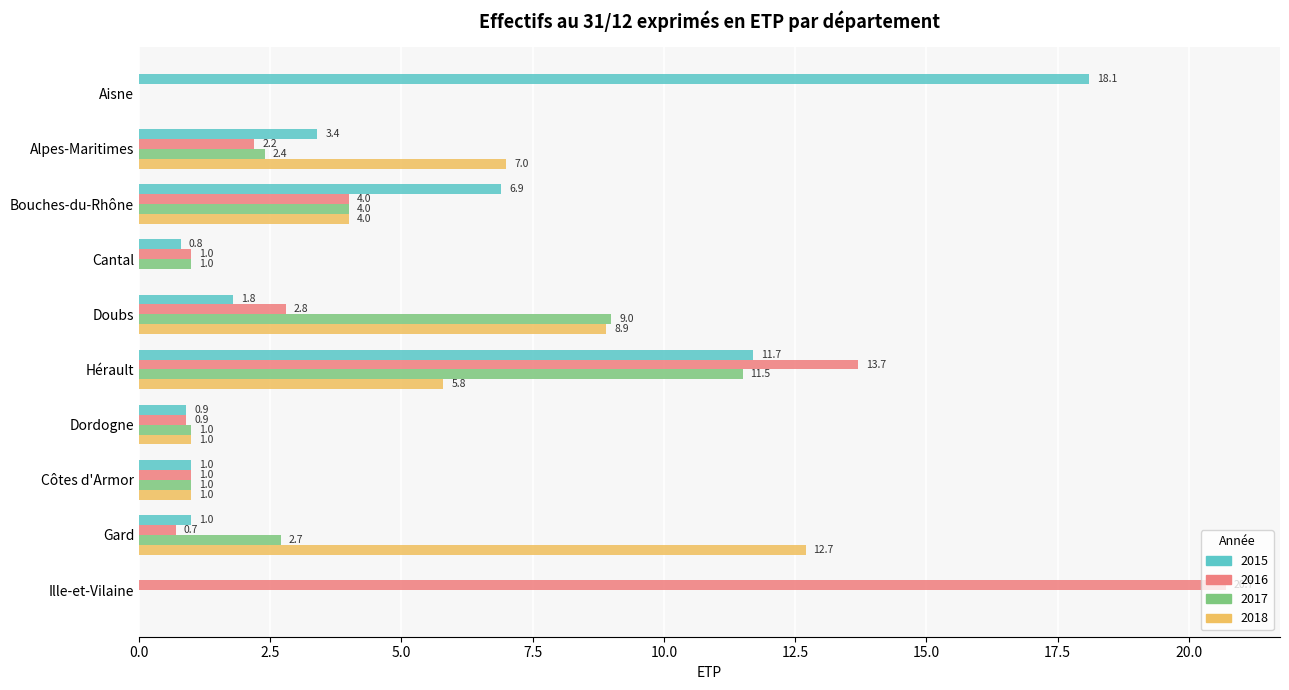

The value of 2015 at Alpes-Maritimes is 3.4. True or false?

True